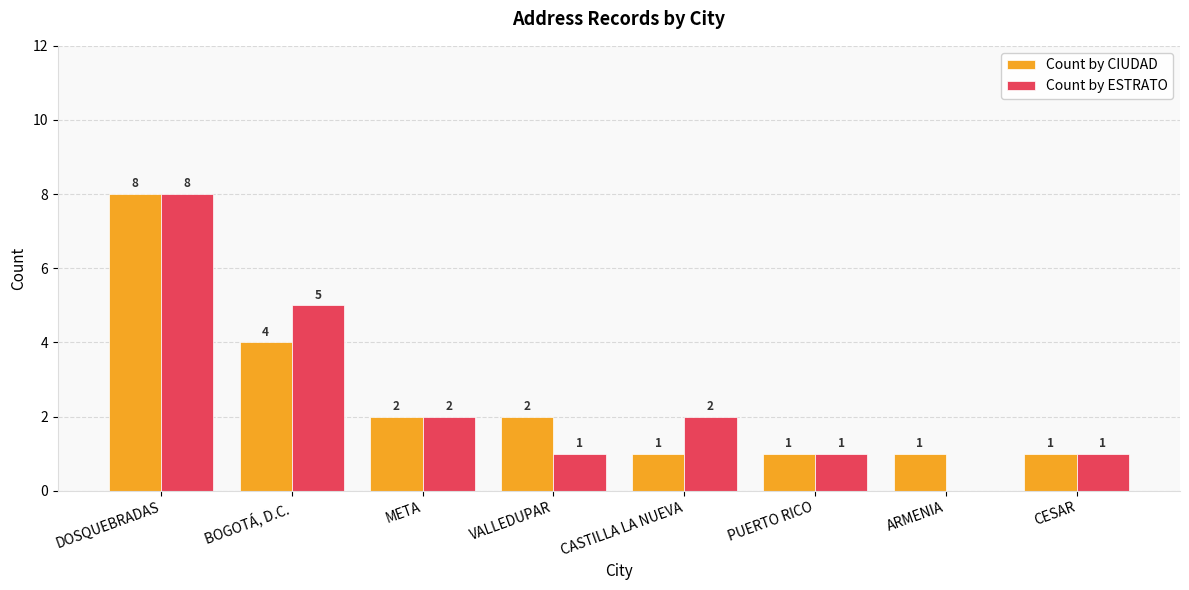

What is the total value across all series at VALLEDUPAR?

3